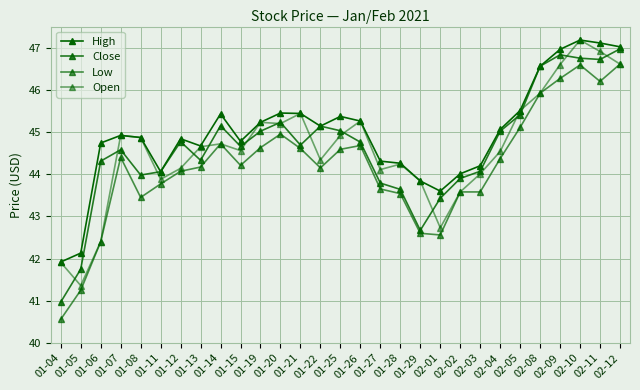

Rank the categories by High value from highest to lowest.

02-10, 02-11, 02-12, 02-09, 02-08, 02-05, 01-20, 01-21, 01-14, 01-25, 01-26, 01-19, 01-22, 02-04, 01-07, 01-08, 01-12, 01-15, 01-06, 01-13, 01-27, 01-28, 02-03, 01-11, 02-02, 01-29, 02-01, 01-05, 01-04